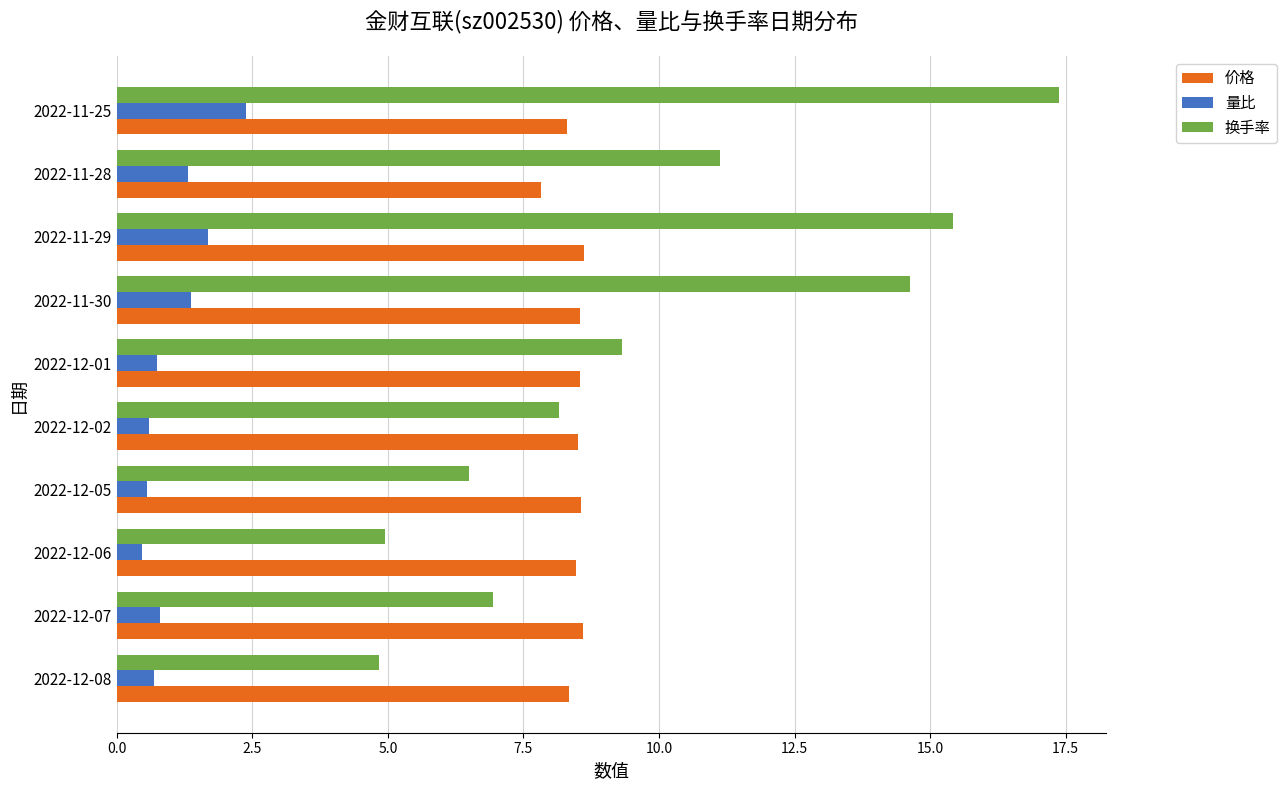

How many data points does each series have?

10